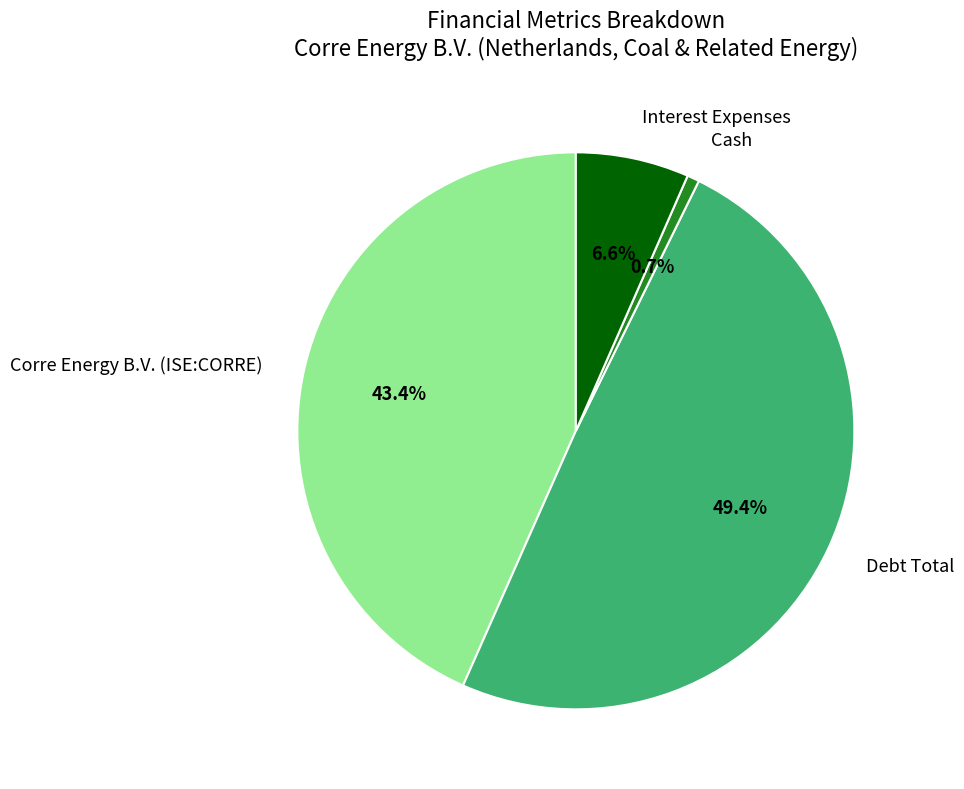

To the nearest percent, what is the difference between the largest and smallest slice percentages?

49%